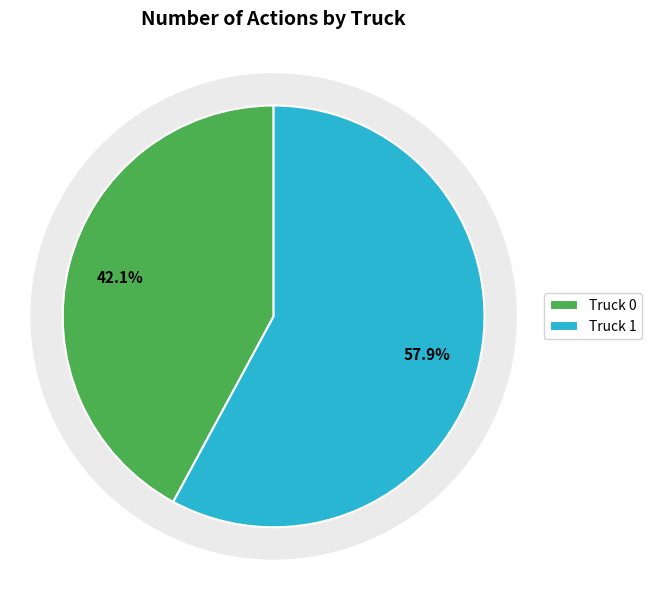

Which category has the biggest portion of the pie?

Truck 1